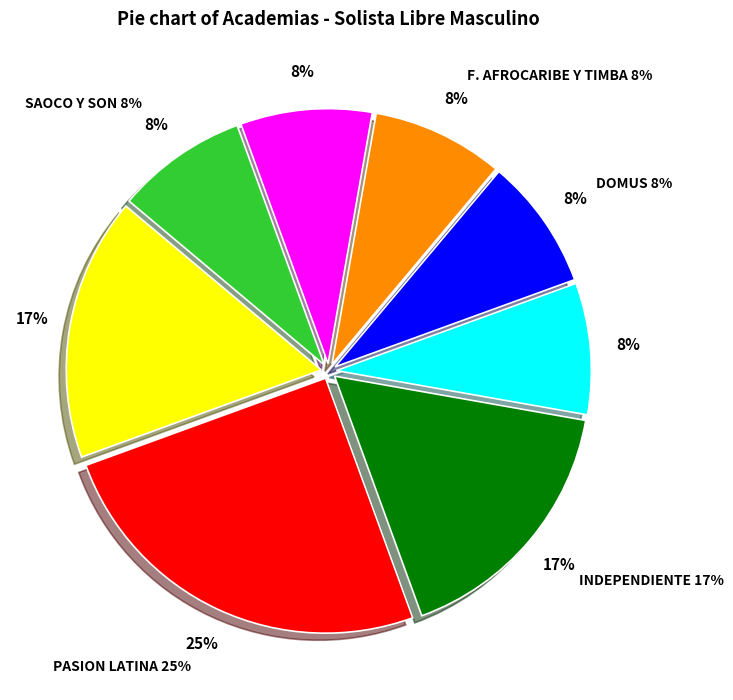

How many segments does this pie chart have?

8